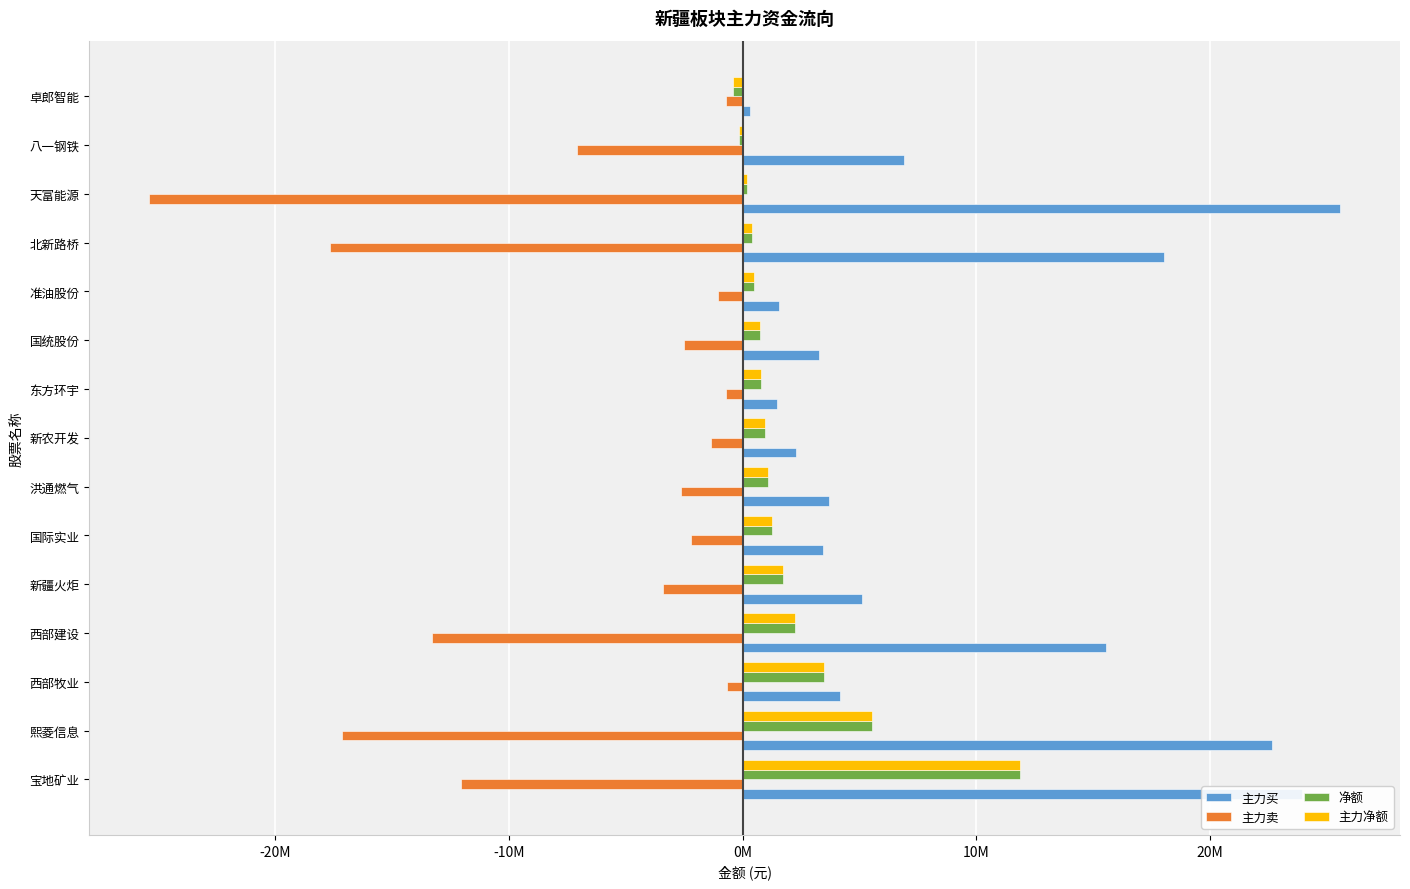

What are all the series names shown in the legend?

主力买, 主力卖, 净额, 主力净额